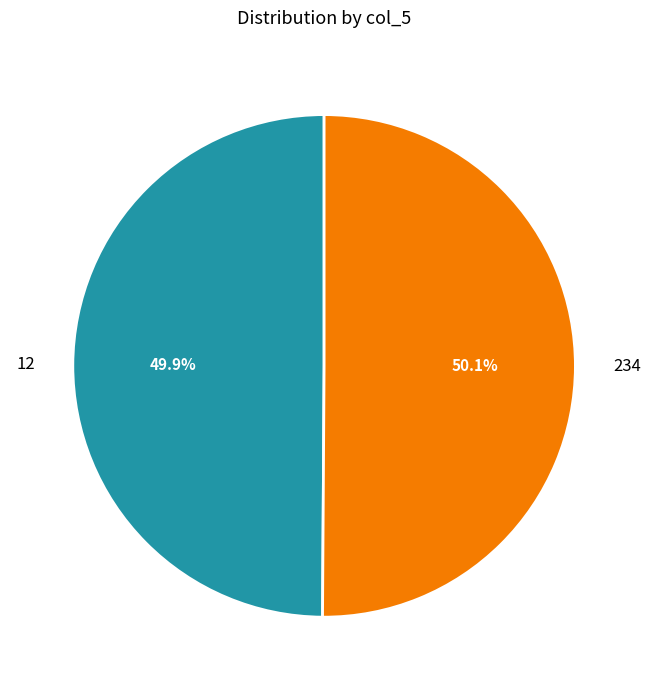

How many slices are in this pie chart?

2